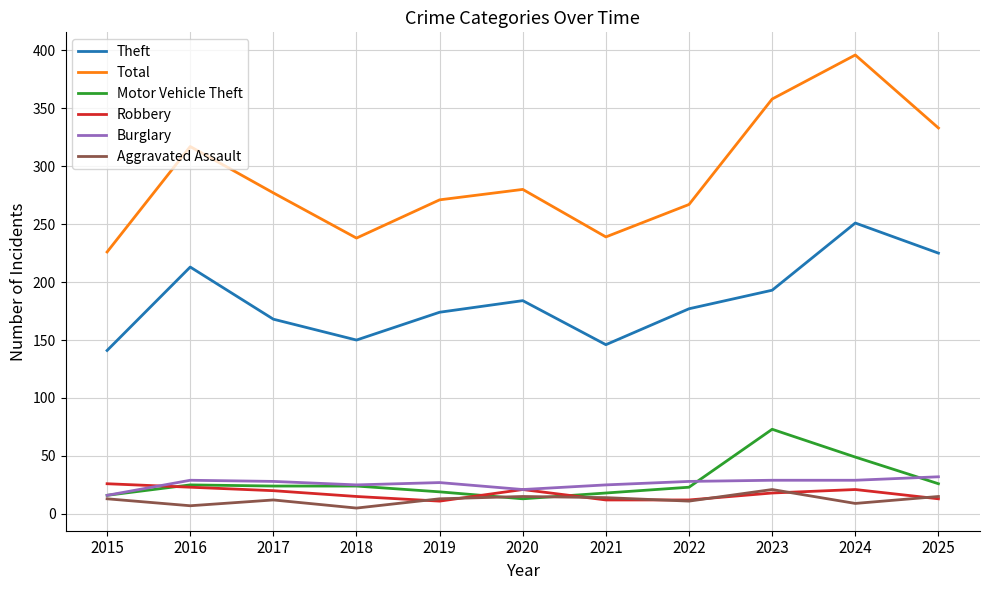

True or false: Motor Vehicle Theft and Total intersect in this chart.

False